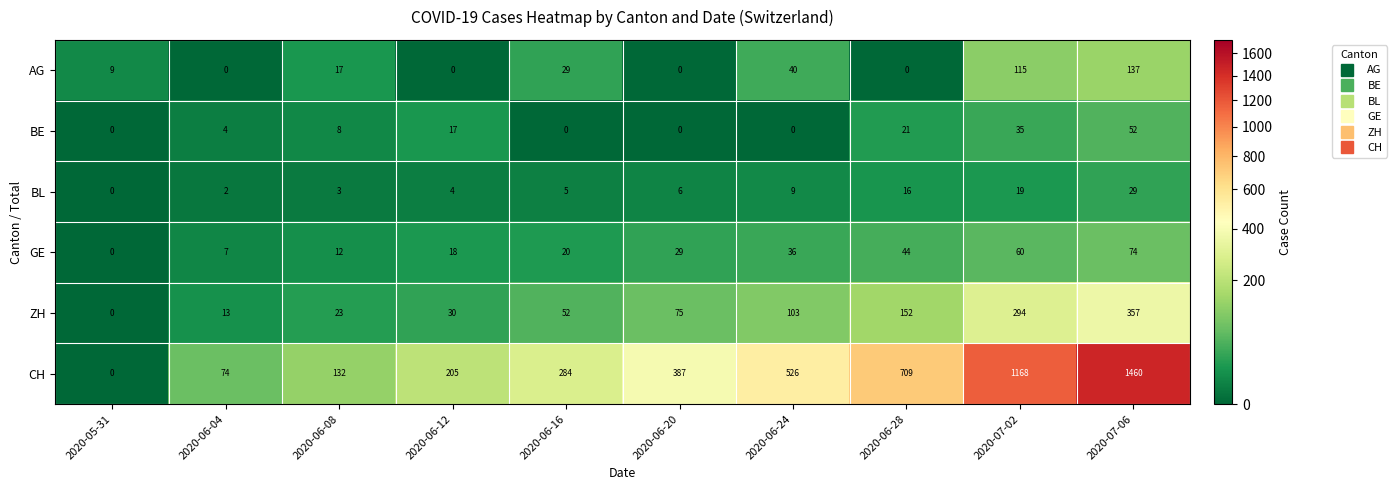

What is the sum of all BE values?

137